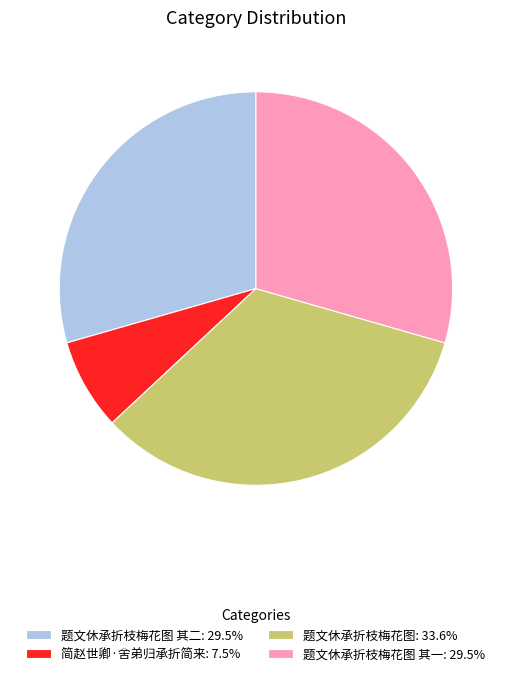

Combined, do 题文休承折枝梅花图: 33.6% and 简赵世卿·舍弟归承折简来: 7.5% account for over 50%?

No